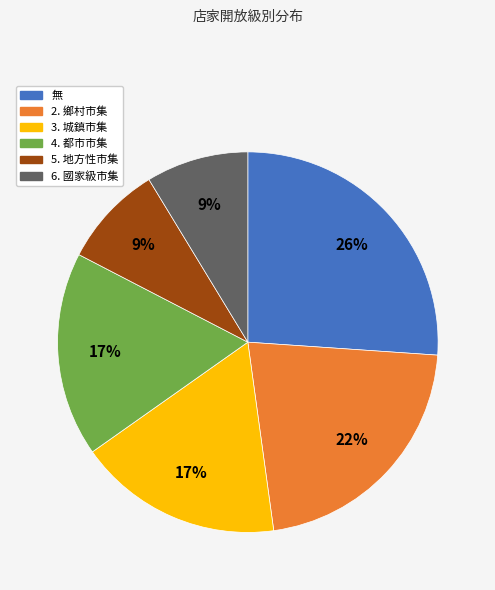

What percentage is the 3. 城鎮市集 slice, to the nearest percent?

17%